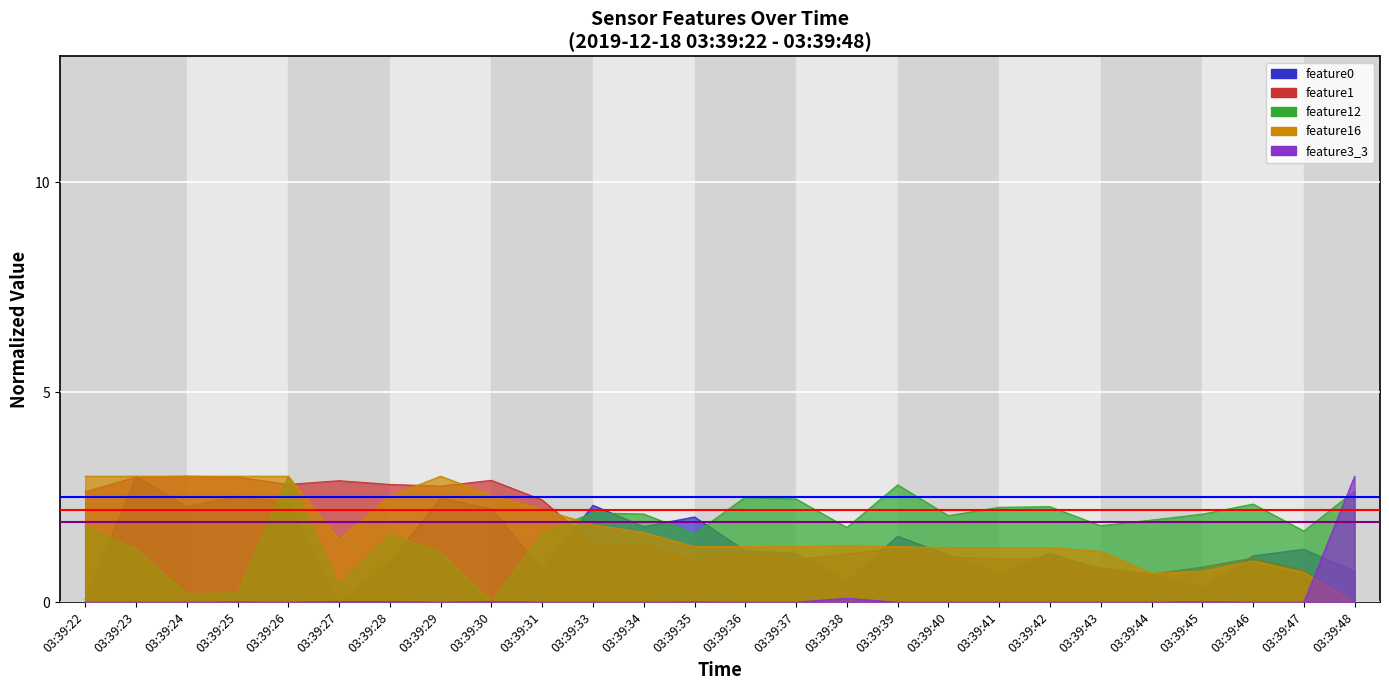

Which category has the highest value in the threshold_high series?

03:39:22